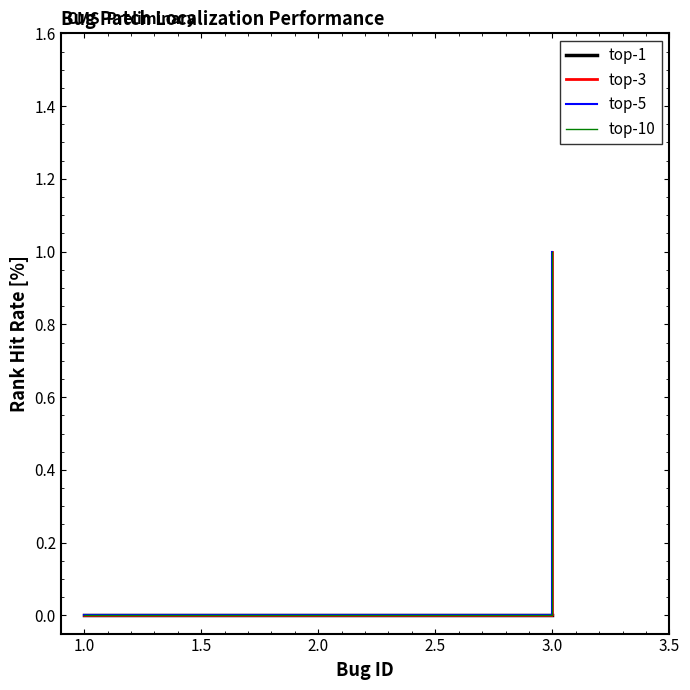

How many lines are shown in the chart?

4